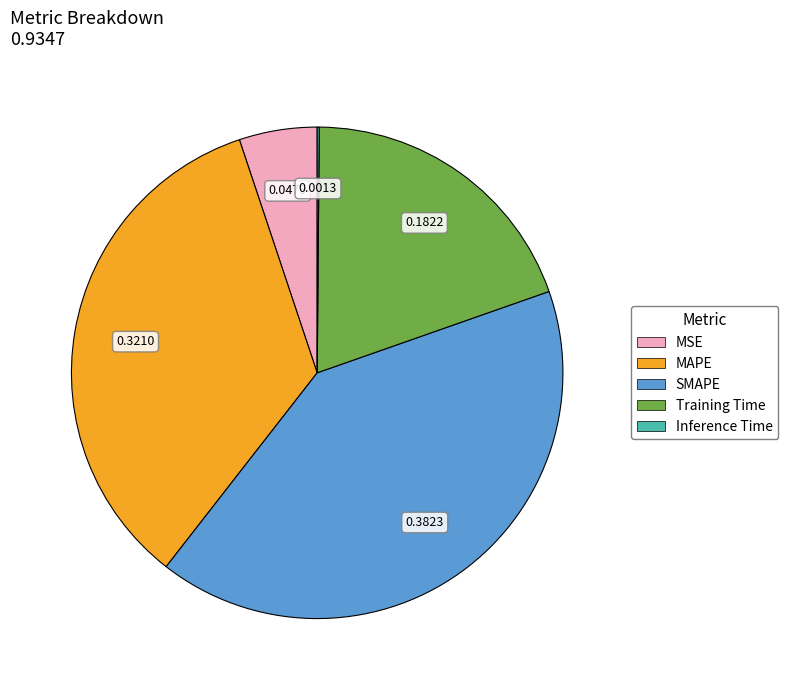

Which slice is the largest?

SMAPE